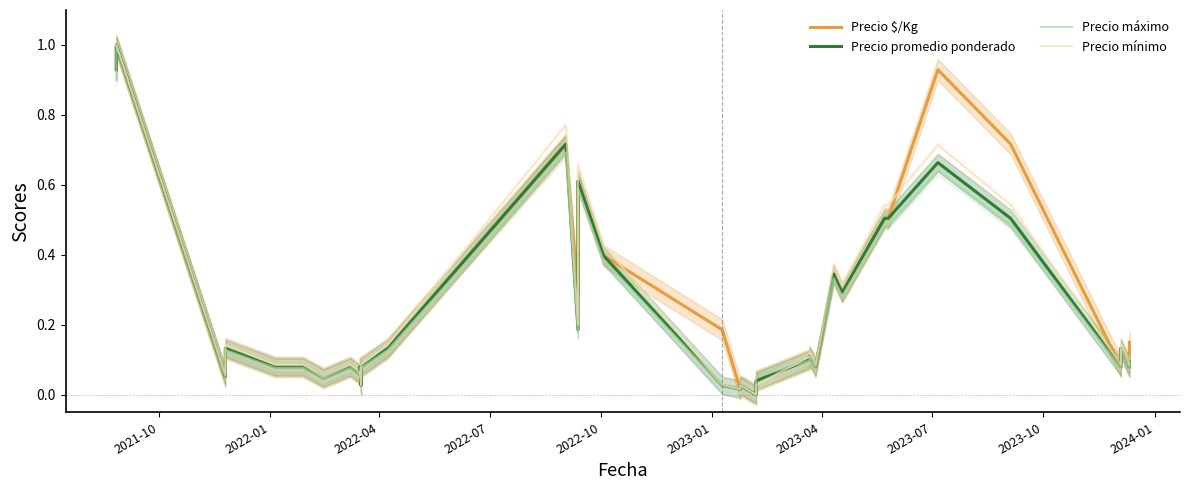

True or false: Precio máximo and Precio promedio ponderado cross at least once.

True